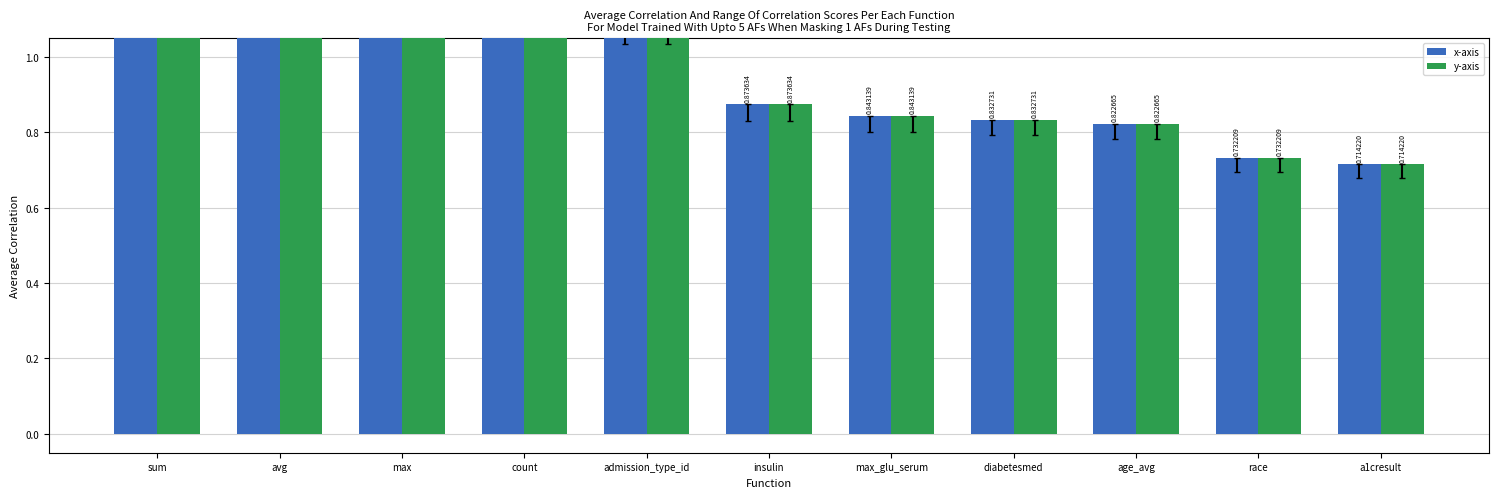

How many groups of bars are there?

11